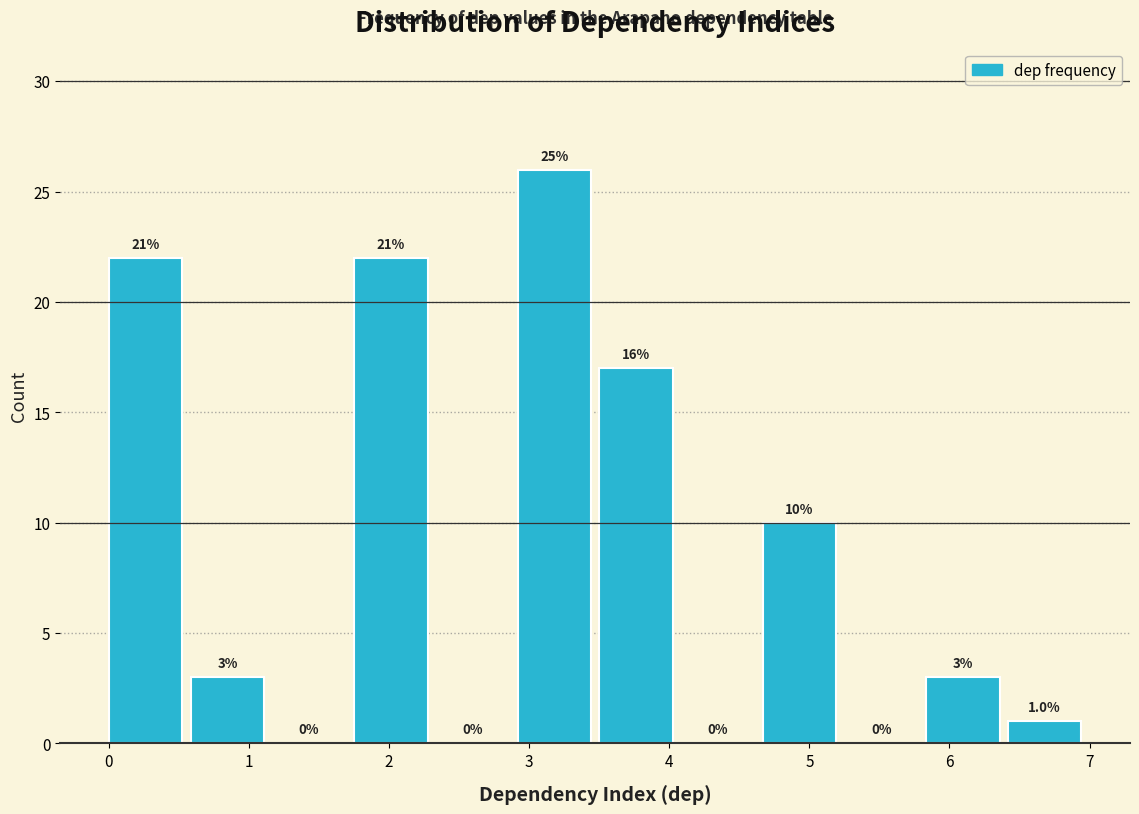

Over which range of the x-axis is the bar tallest?

2.9 to 3.5